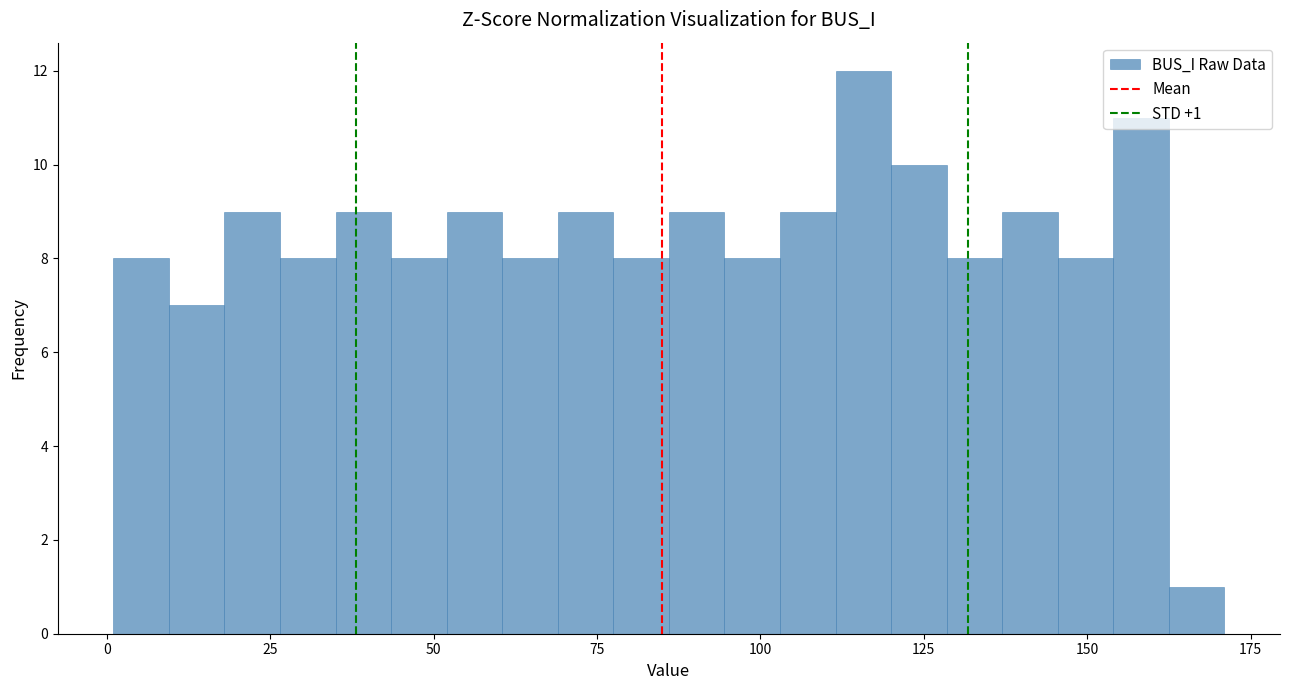

Around what value on the x-axis is the tallest bar? Give the approximate position of its centre, as read against the axis.

115